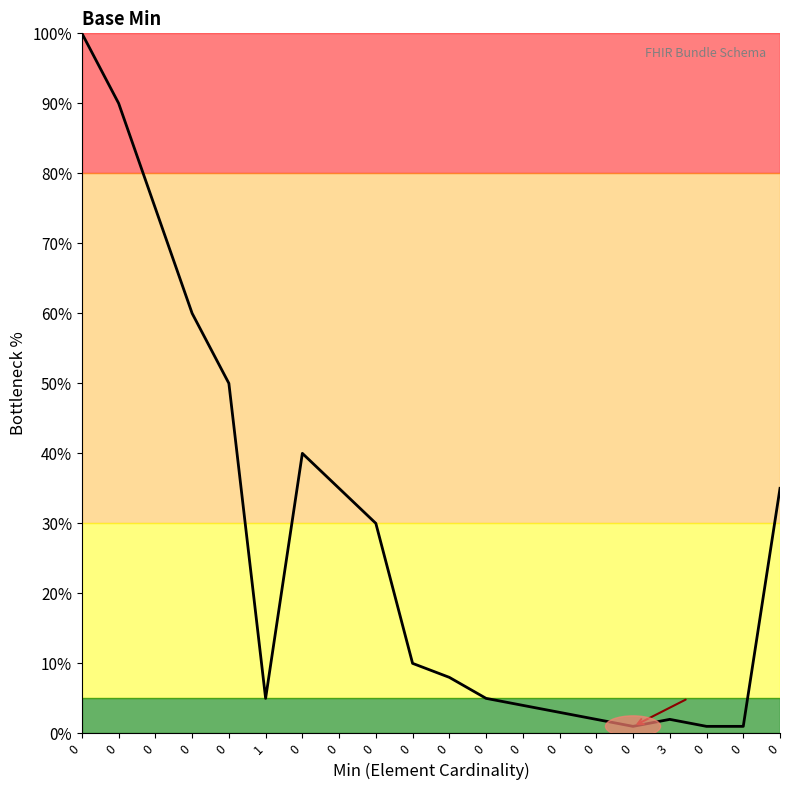

Is this an area chart (filled region under the line)?

Yes